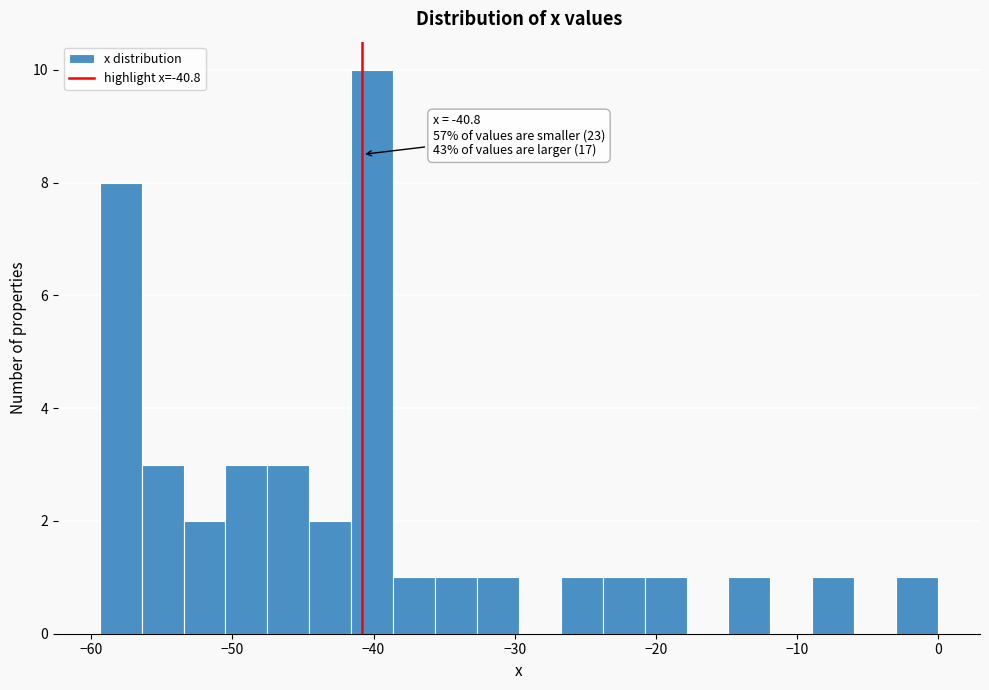

Read against the x-axis, roughly where is the centre of the tallest bar?

-40